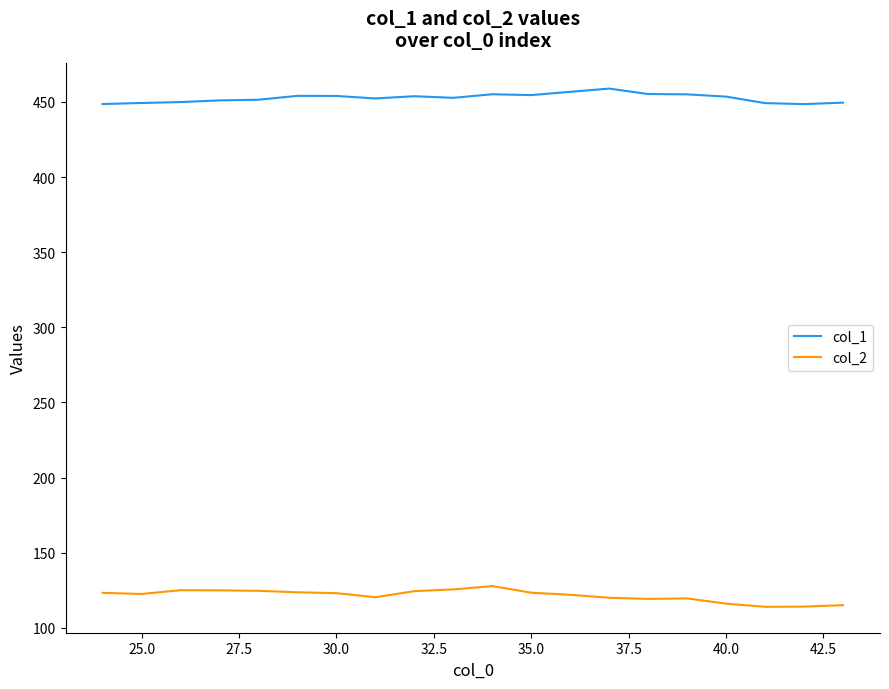

Rank the series by their maximum value, from lowest to highest.

col_2, col_1